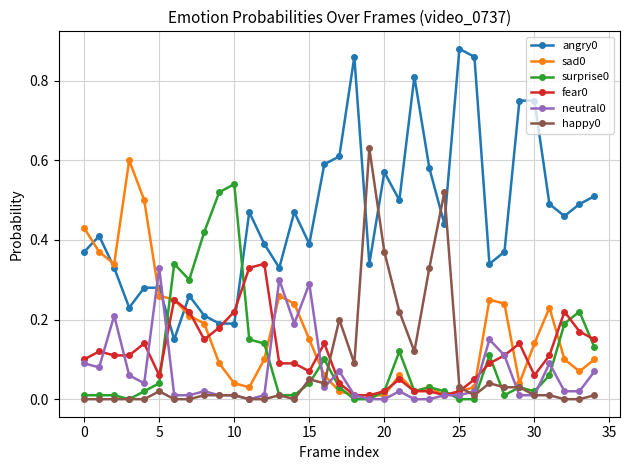

How many distinct data groups are displayed?

6